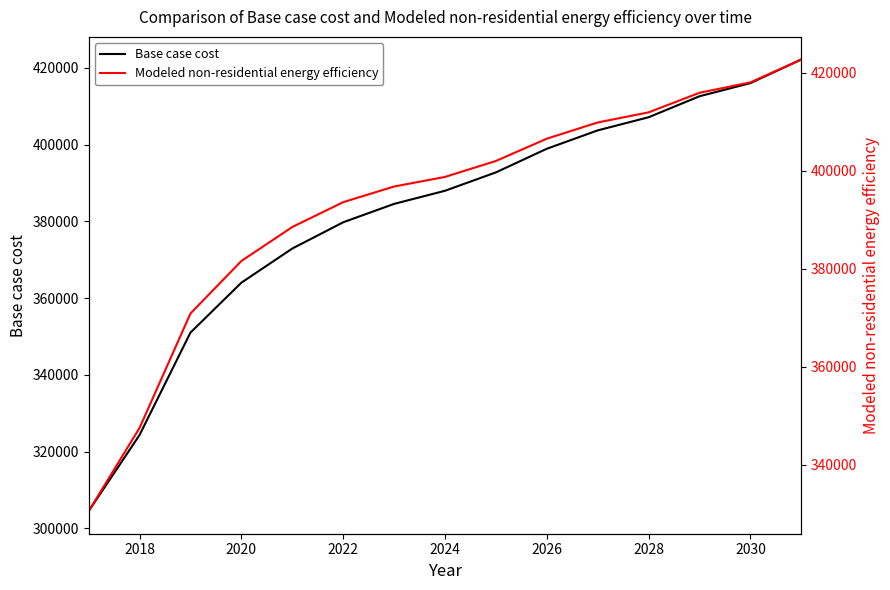

What is the sum of all Base case cost values?

5722252.1